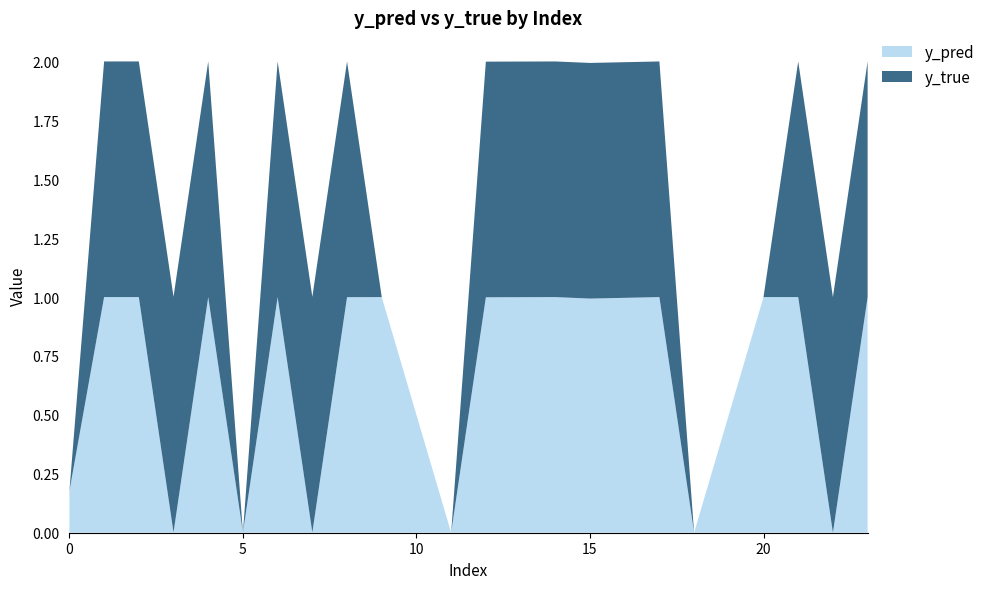

Reading right to left, transcribe all the data shown in this chart.

y_pred: 23=1.0	22=0.0	21=1.0	20=1.0	18=0.0	17=1.0	15=1.0	14=1.0	12=1.0	11=0.0	9=1.0	8=1.0	7=0.0	6=1.0	5=0.0	4=1.0	3=0.0	2=1.0	1=1.0	0=0.2
y_true: 23=1.0	22=1.0	21=1.0	20=0.0	18=0.0	17=1.0	15=1.0	14=1.0	12=1.0	11=0.0	9=0.0	8=1.0	7=1.0	6=1.0	5=0.0	4=1.0	3=1.0	2=1.0	1=1.0	0=0.0